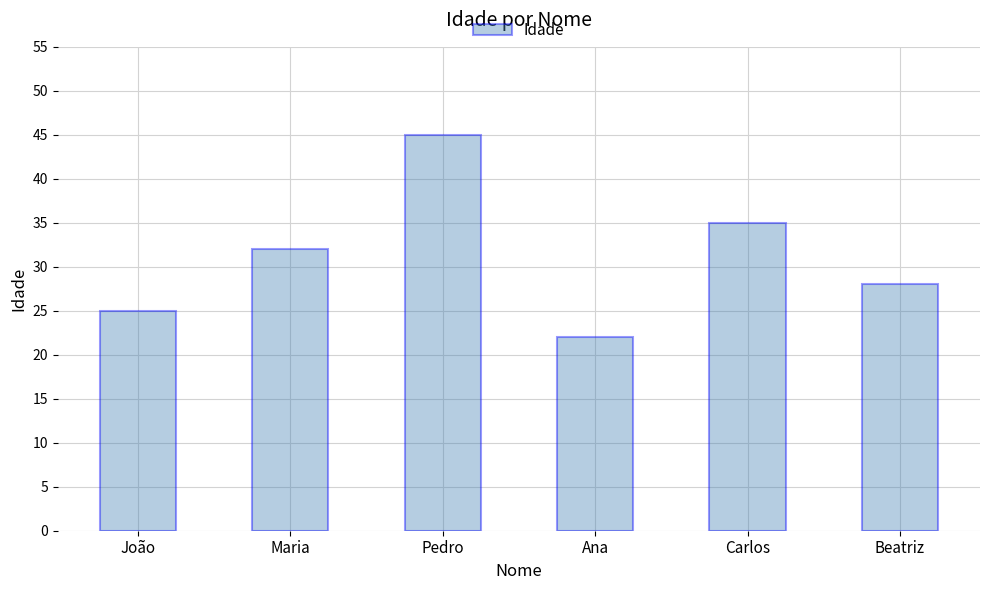

How many data points are less than 32?

3